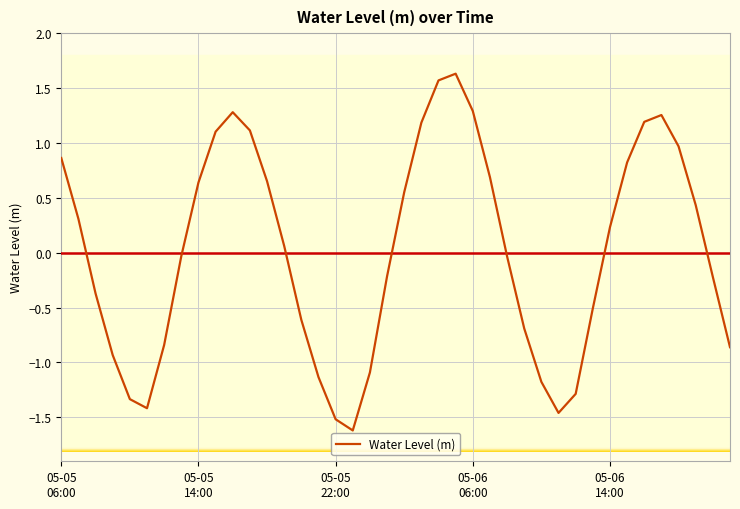

What is the difference between the maximum and minimum values?

3.3